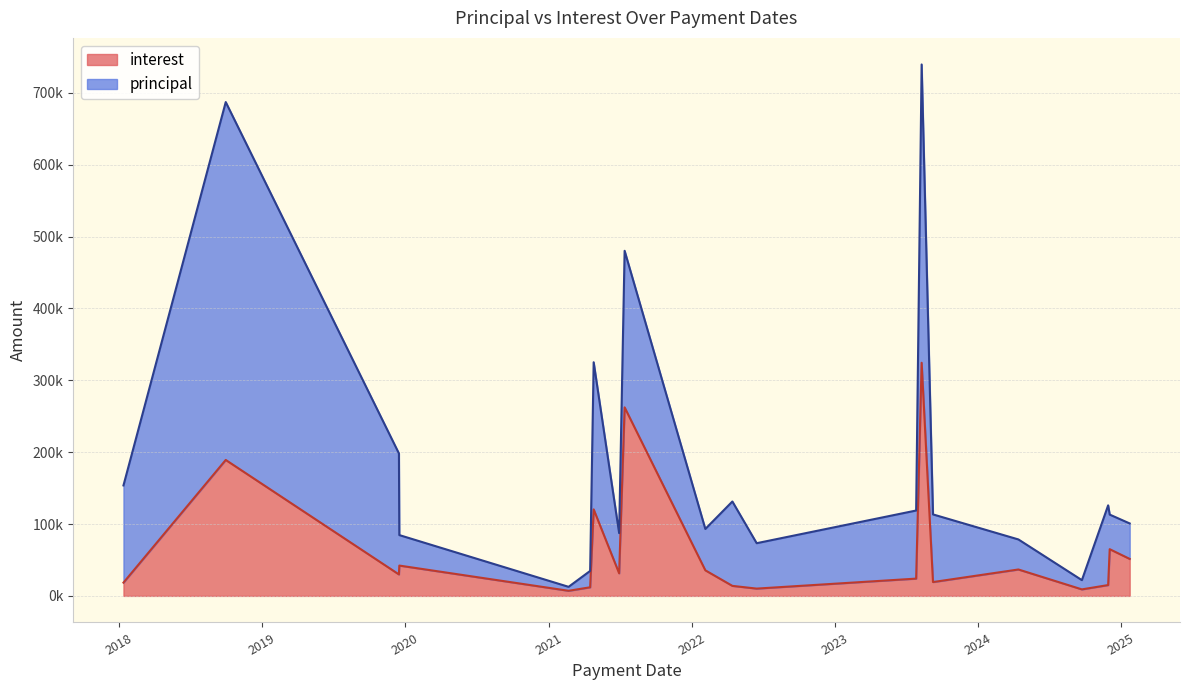

How many data points in interest are above 31412?

10